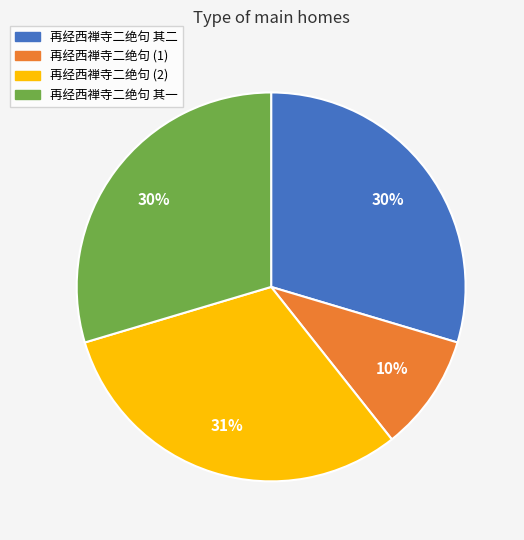

How many segments does this pie chart have?

4